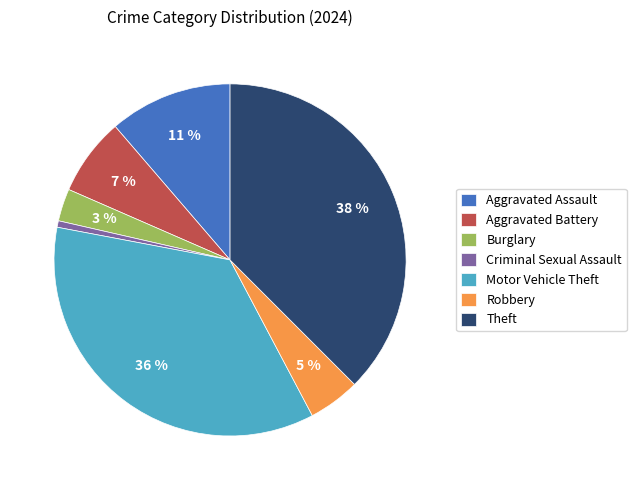

True or false: Robbery accounts for 5% of the total.

True